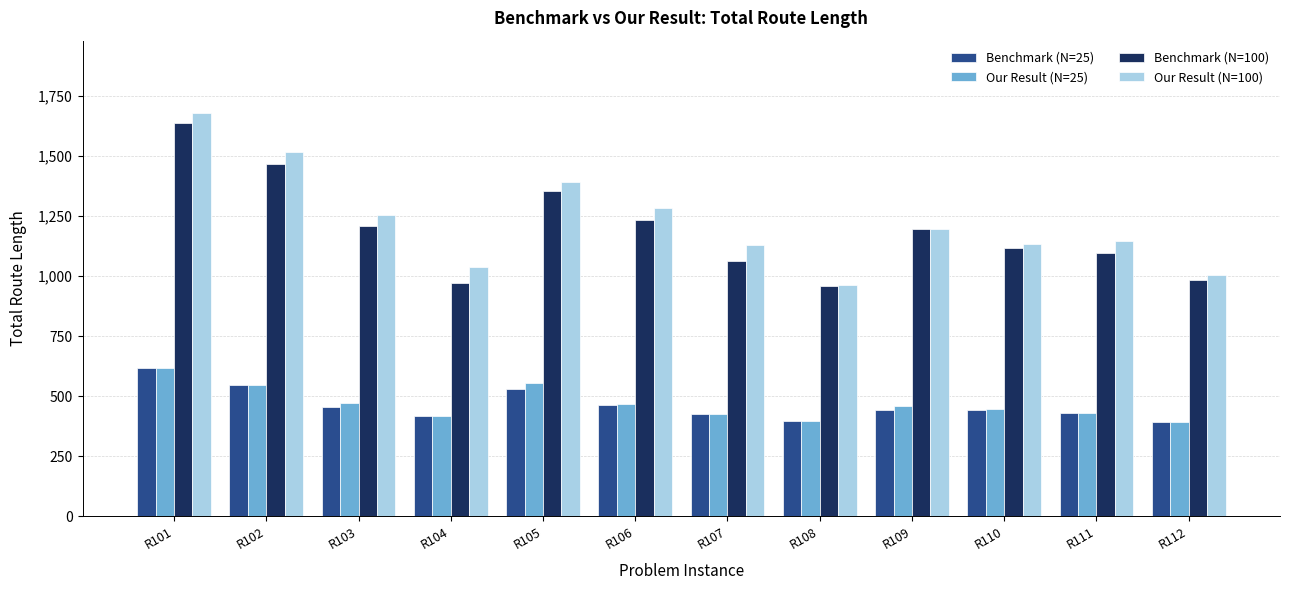

What is the average value of the Benchmark (N=100) series?

1191.0